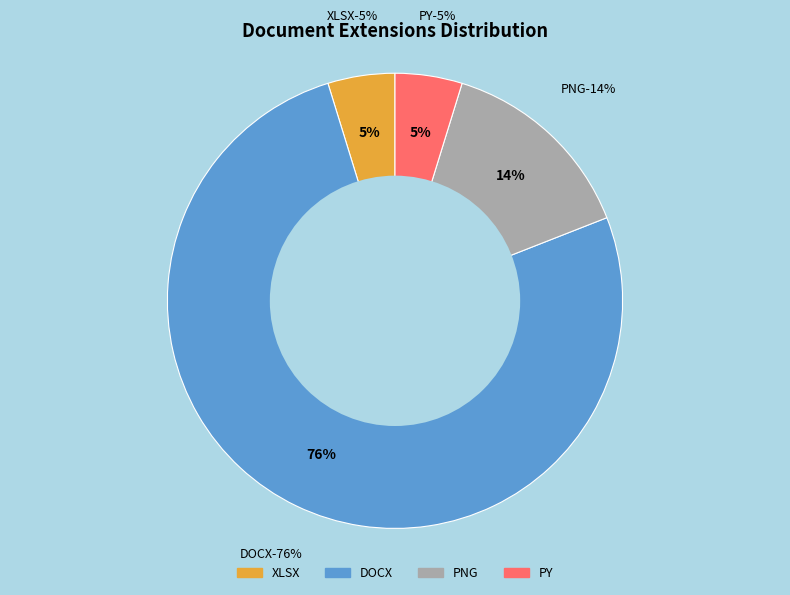

Between DOCX and DOCX, which is larger?

DOCX